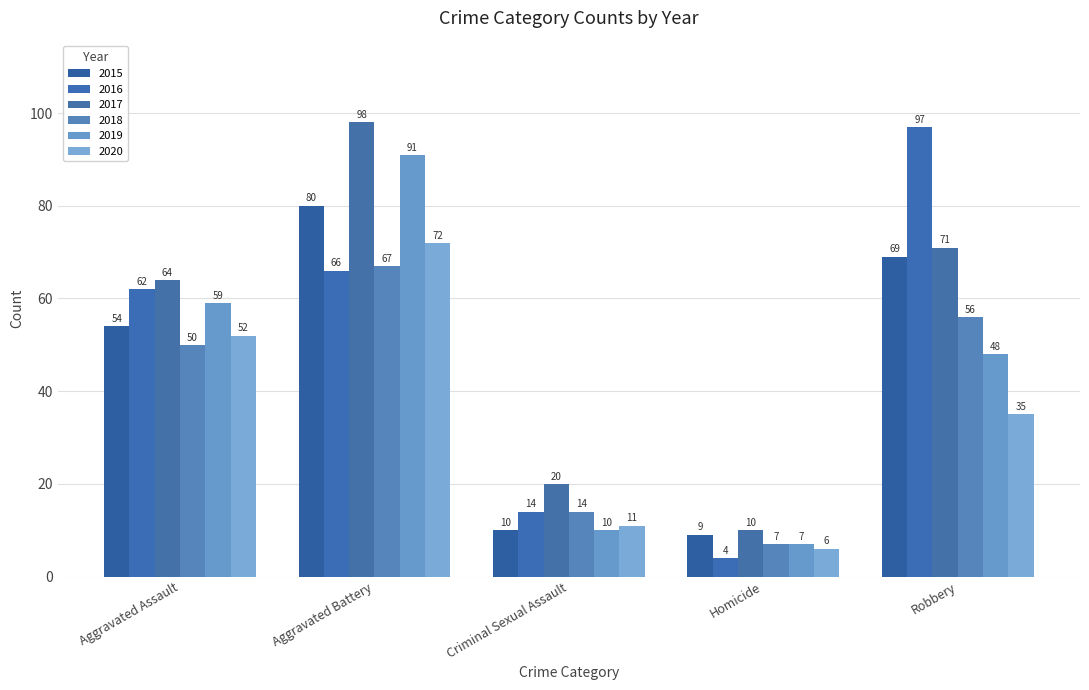

Reading left to right, what are all the values shown in this chart?

2015: 54	80	10	9	69
2016: 62	66	14	4	97
2017: 64	98	20	10	71
2018: 50	67	14	7	56
2019: 59	91	10	7	48
2020: 52	72	11	6	35